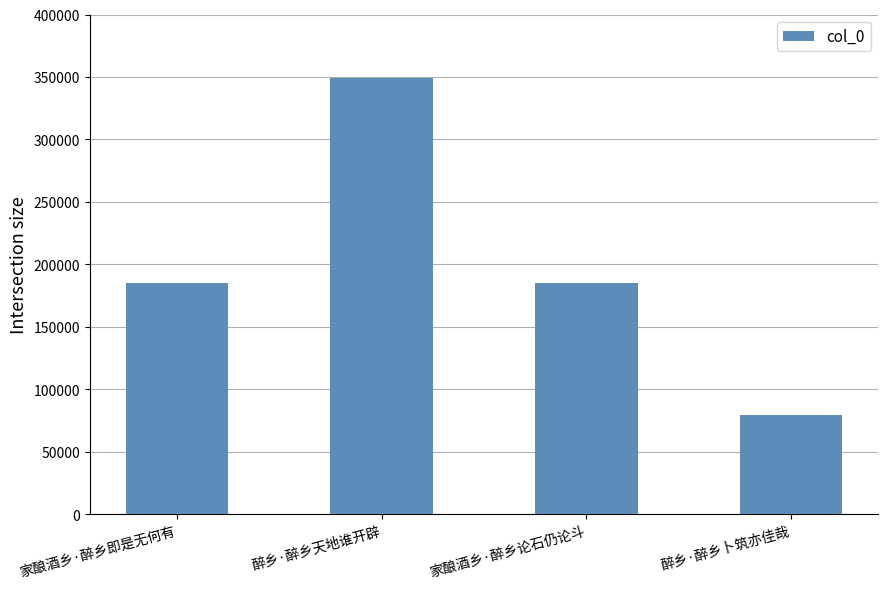

What is the approximate value at 家酿酒乡·醉乡论石仍论斗?

184912